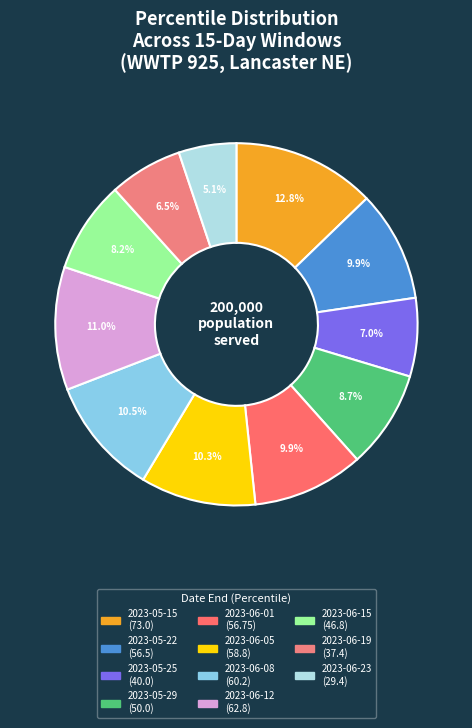

Is it true that 2023-06-23 is 1% of the pie?

False